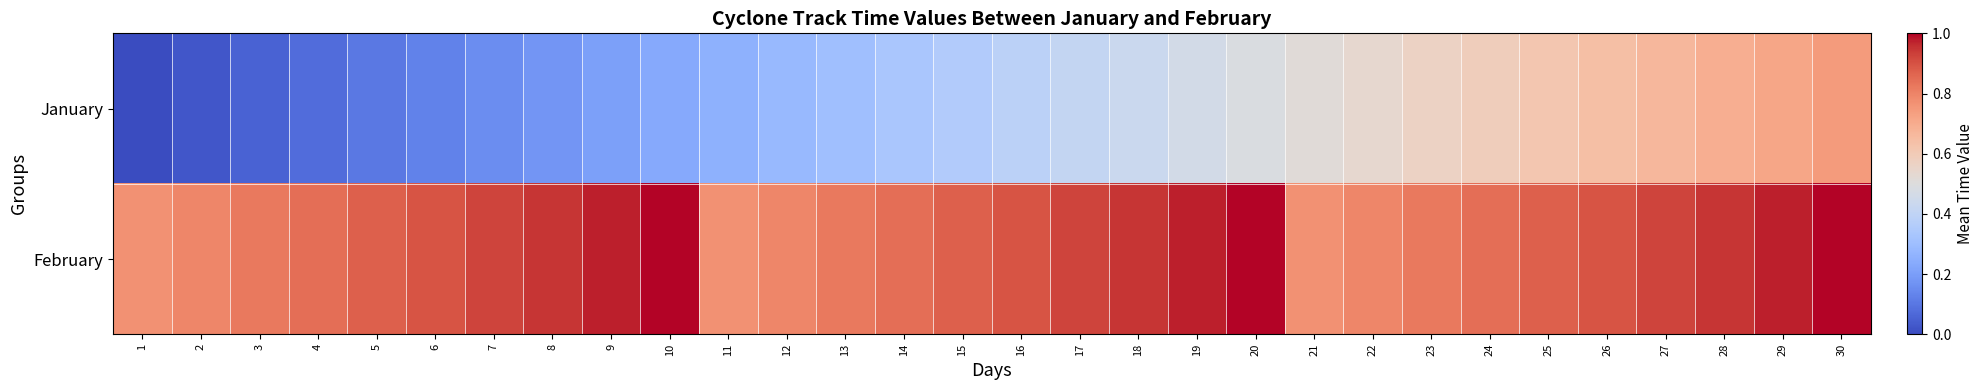

Which has a higher value, 23 or 2?

23